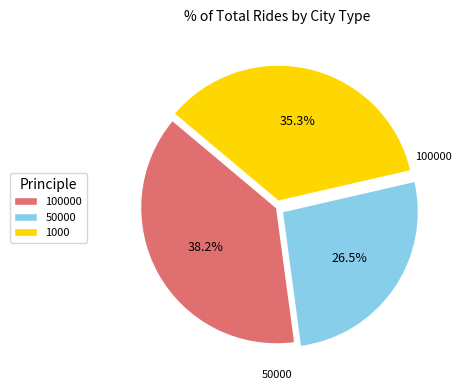

Which category has the smallest portion of the pie?

50000